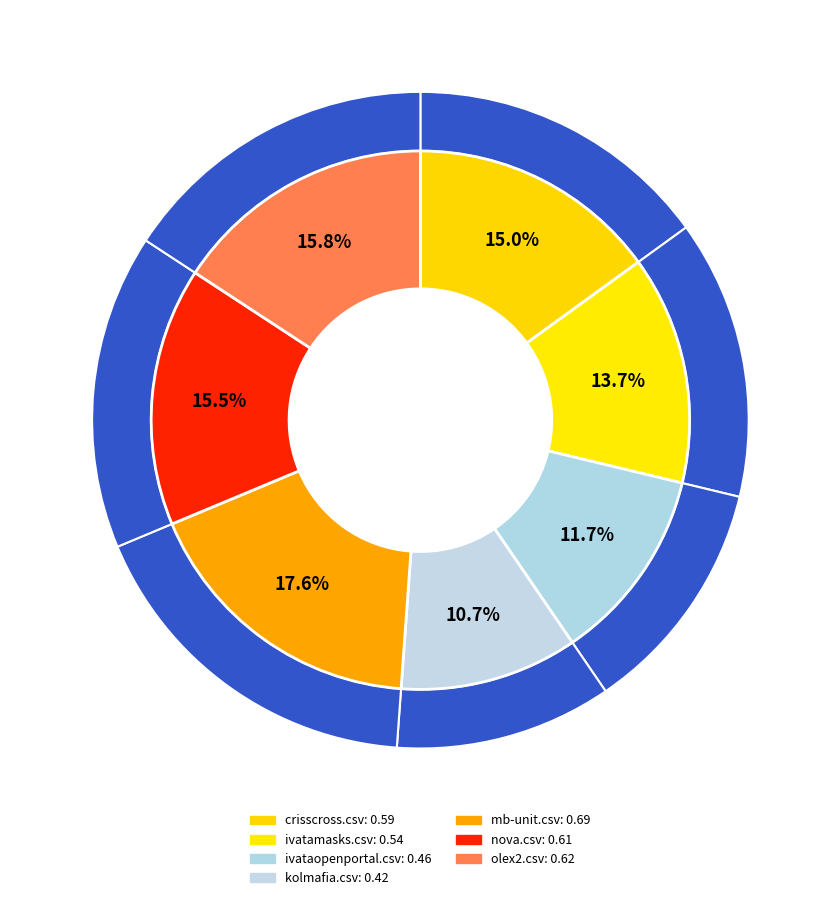

To the nearest percent, what is the combined percentage of olex2.csv and nova.csv?

31%